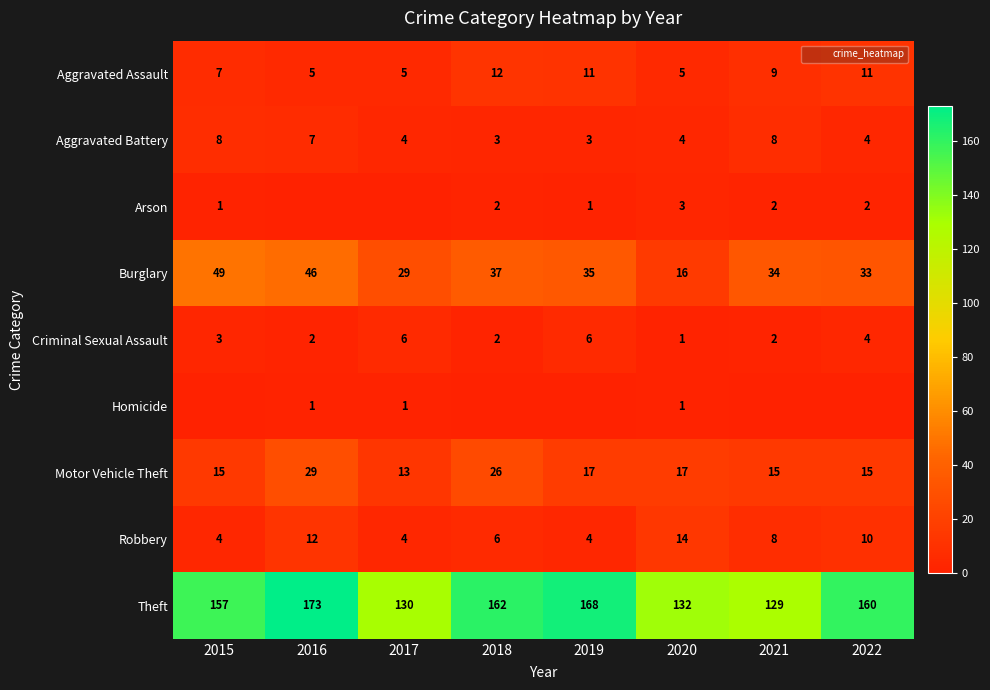

What is the difference between the highest and lowest values at 2018?

162